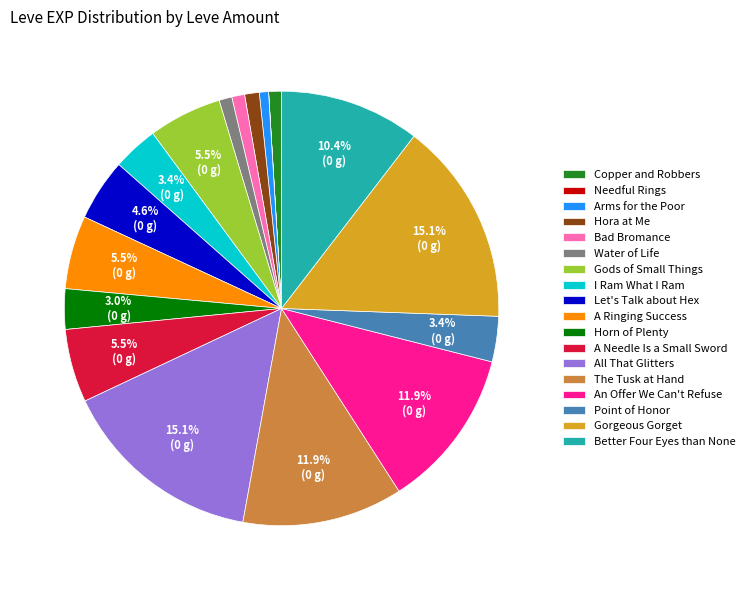

Is there any slice that represents more than half of the pie?

No